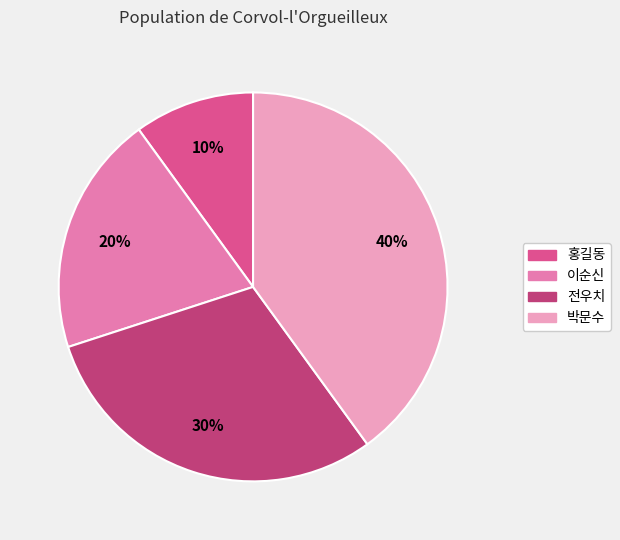

Count the number of slices in the pie.

4